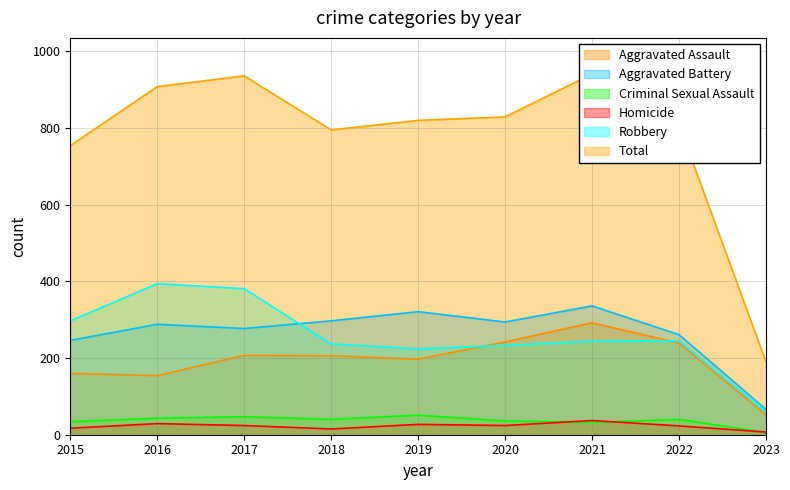

Reading right to left, what are all the values shown in this chart?

Aggravated Assault: 52	239	292	242	197	206	207	154	160
Aggravated Battery: 66	261	336	294	321	297	277	288	246
Criminal Sexual Assault: 6	40	32	36	51	40	47	43	34
Homicide: 7	23	37	24	27	15	24	29	17
Robbery: 59	245	244	233	224	237	381	394	297
Total: 190	808	941	829	820	795	936	908	754